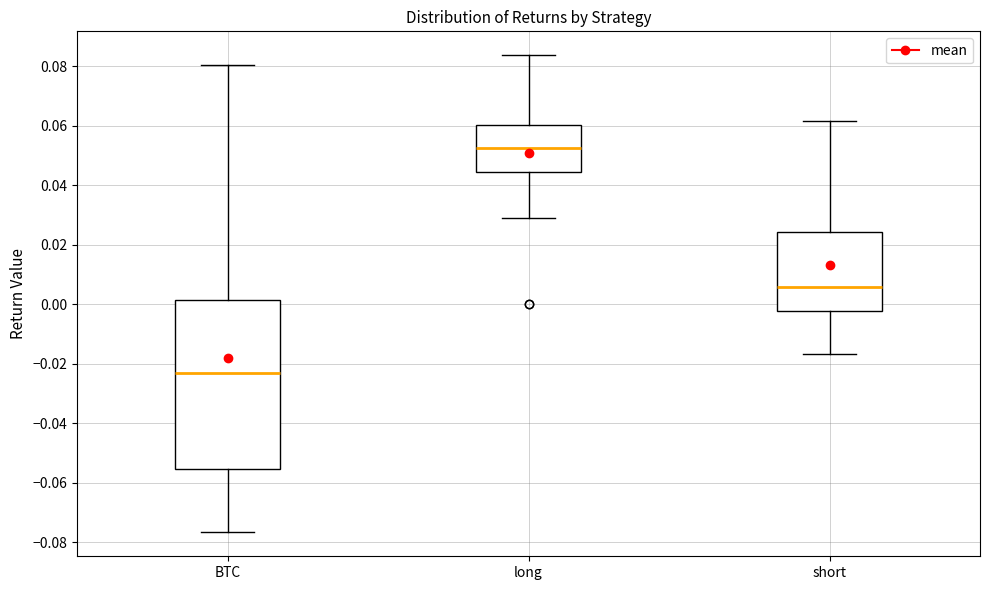

Which box's median line is the lowest?

BTC